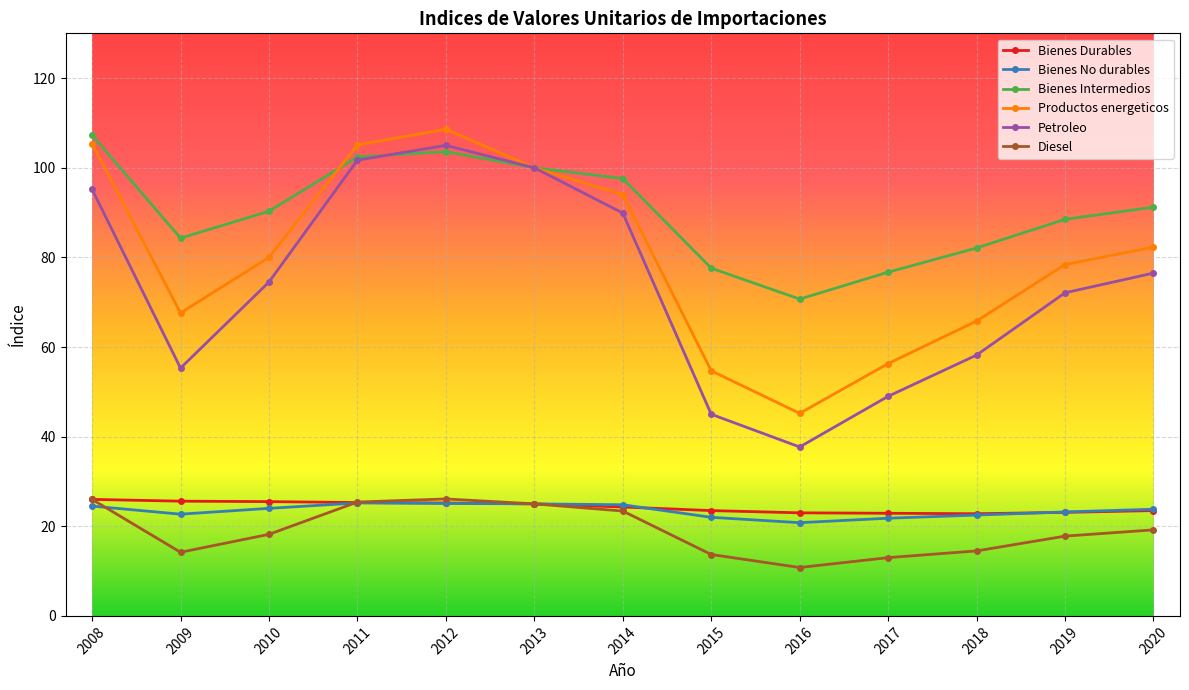

How many series are shown in this chart?

6